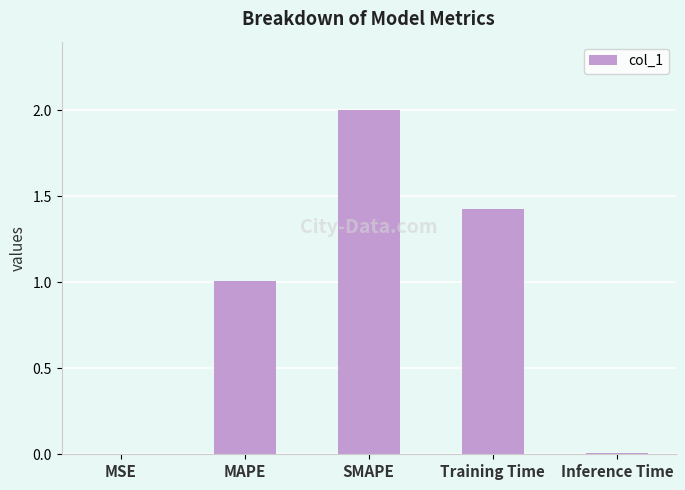

What is the change in value from MAPE to SMAPE?

+1.0